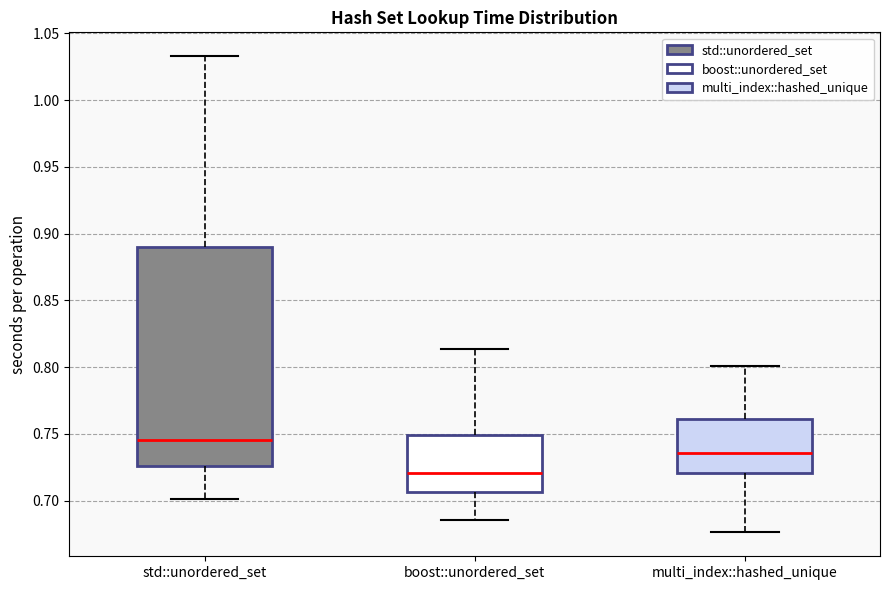

Comparing the boxes themselves (not the whiskers), which one is the tallest?

std::unordered_set